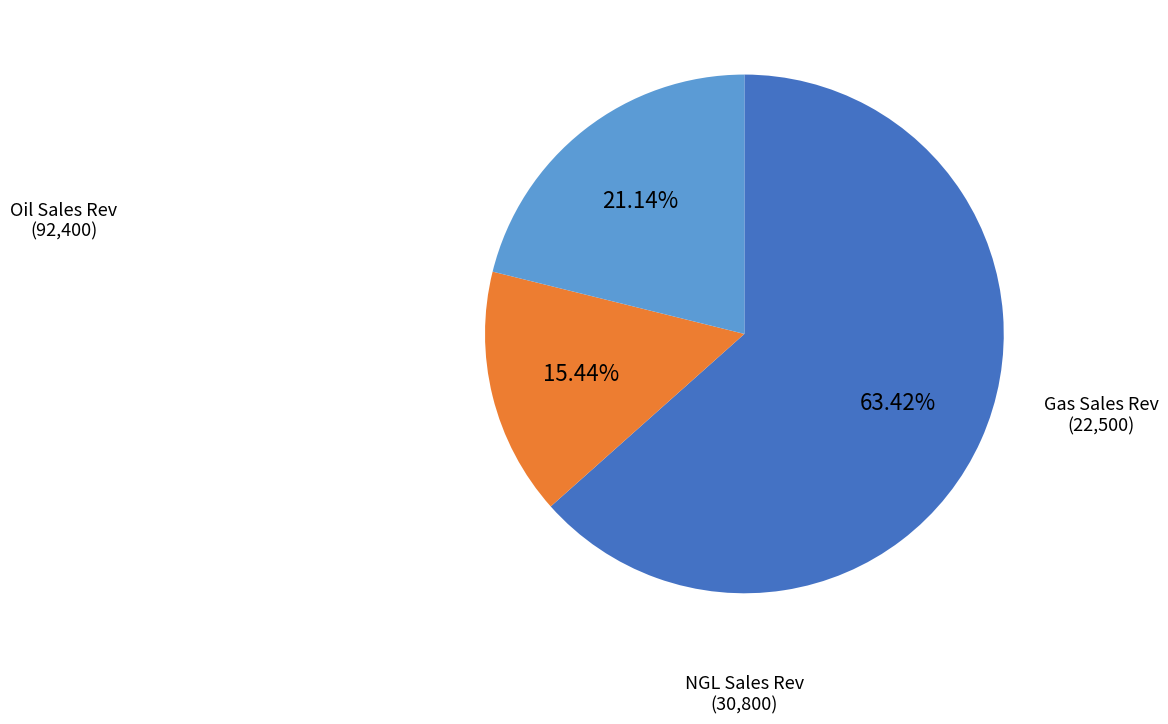

Does any single category account for the majority?

Yes